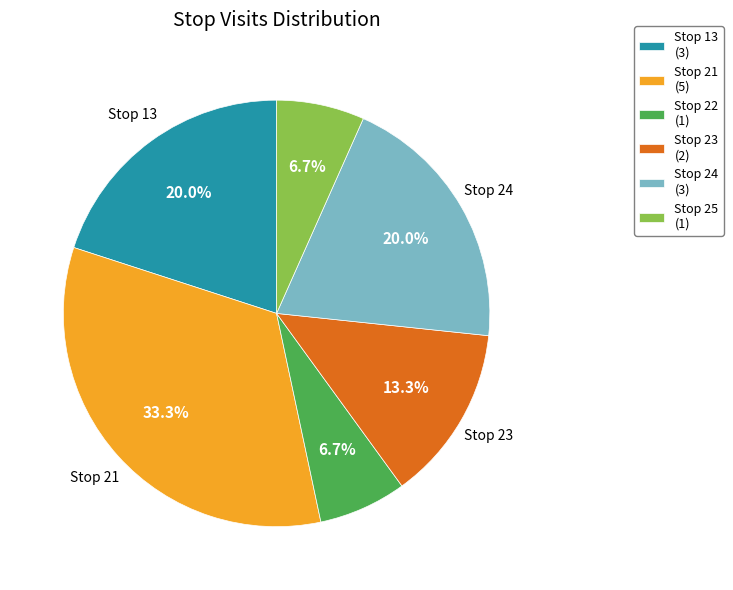

Is there a majority slice in this chart?

No